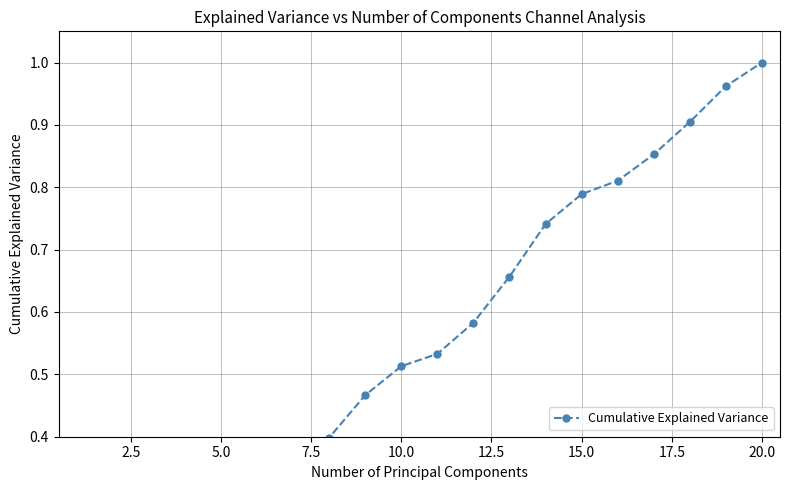

What is the value of the 18th point from the left?

0.9